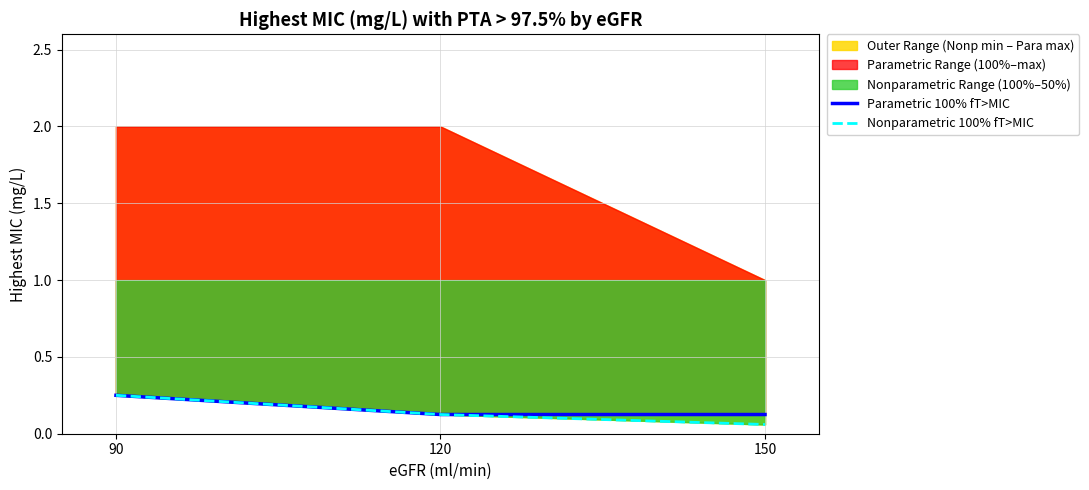

What is the approximate value of Nonparametric 100% fT>MIC at 90?

0.2